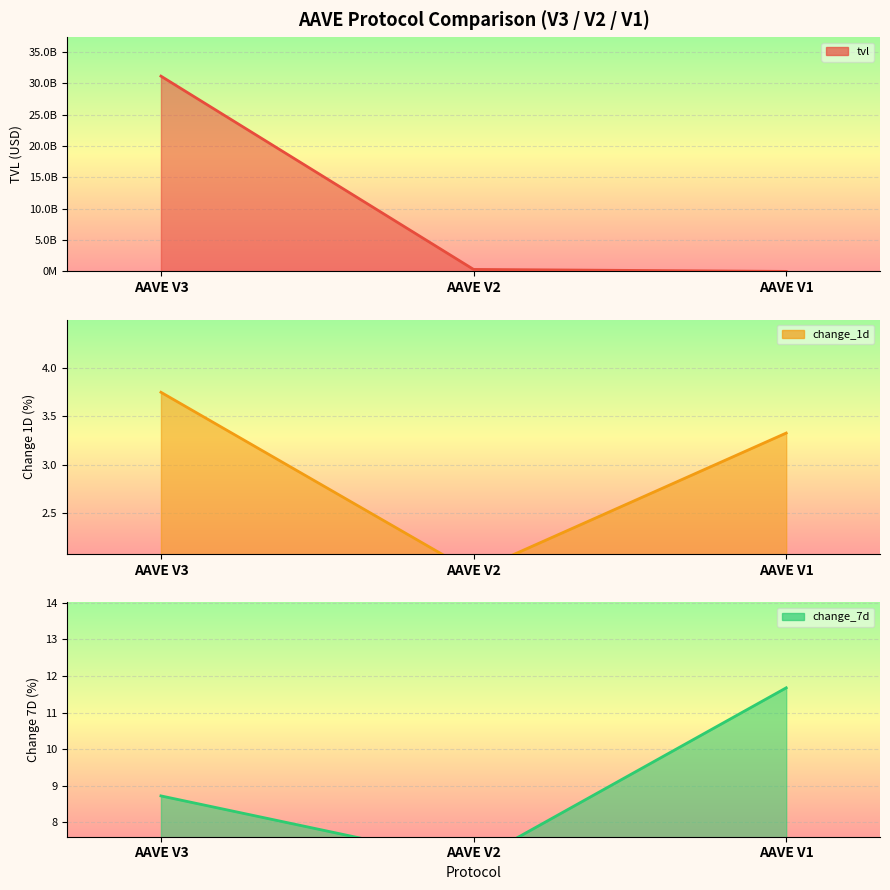

Count the number of data series in this chart.

3